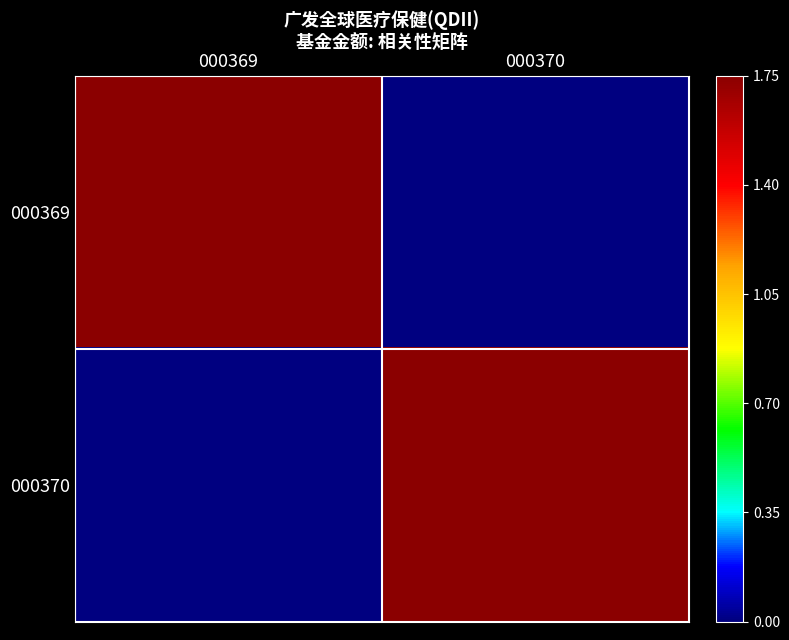

Reading right to left, list all the values displayed in this chart.

000369: 000370=0.0	000369=1.8
000370: 000370=1.8	000369=0.0